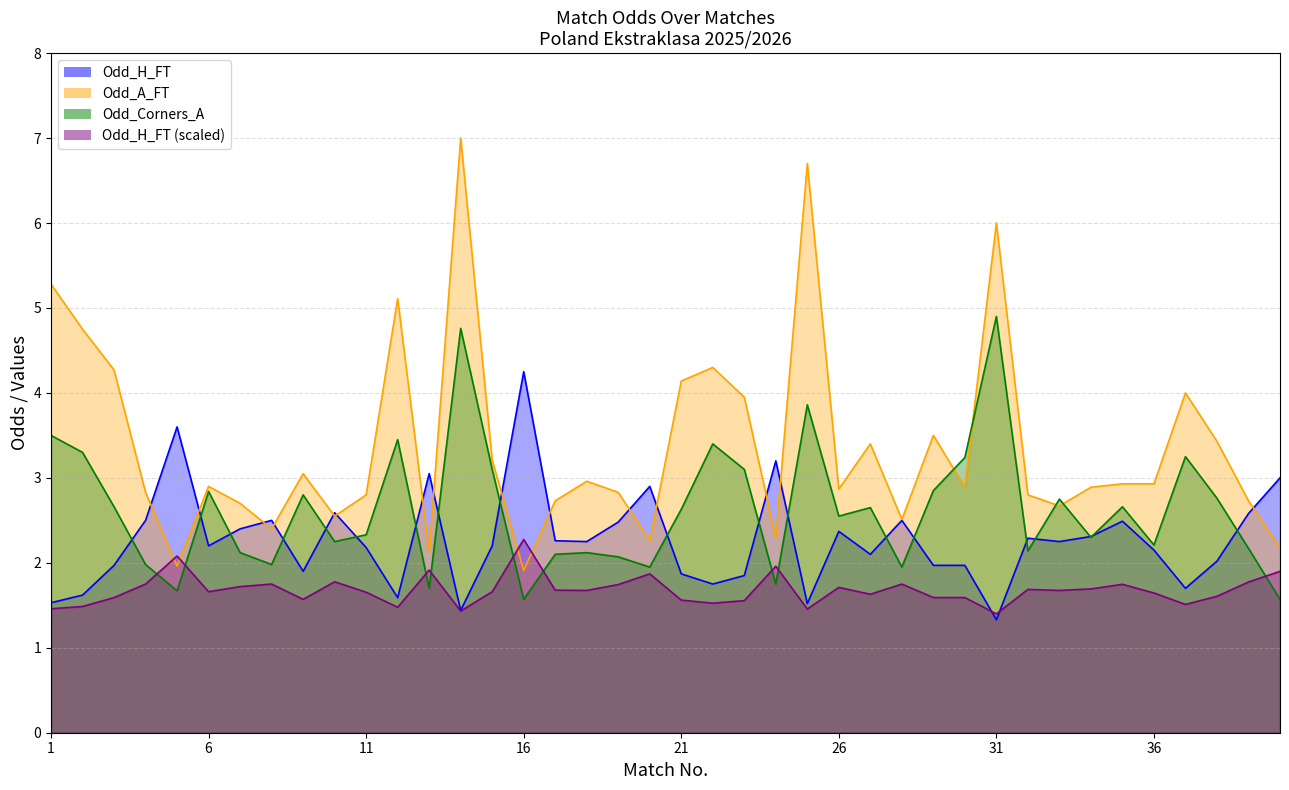

Which series has the largest total across all categories?

Odd_A_FT